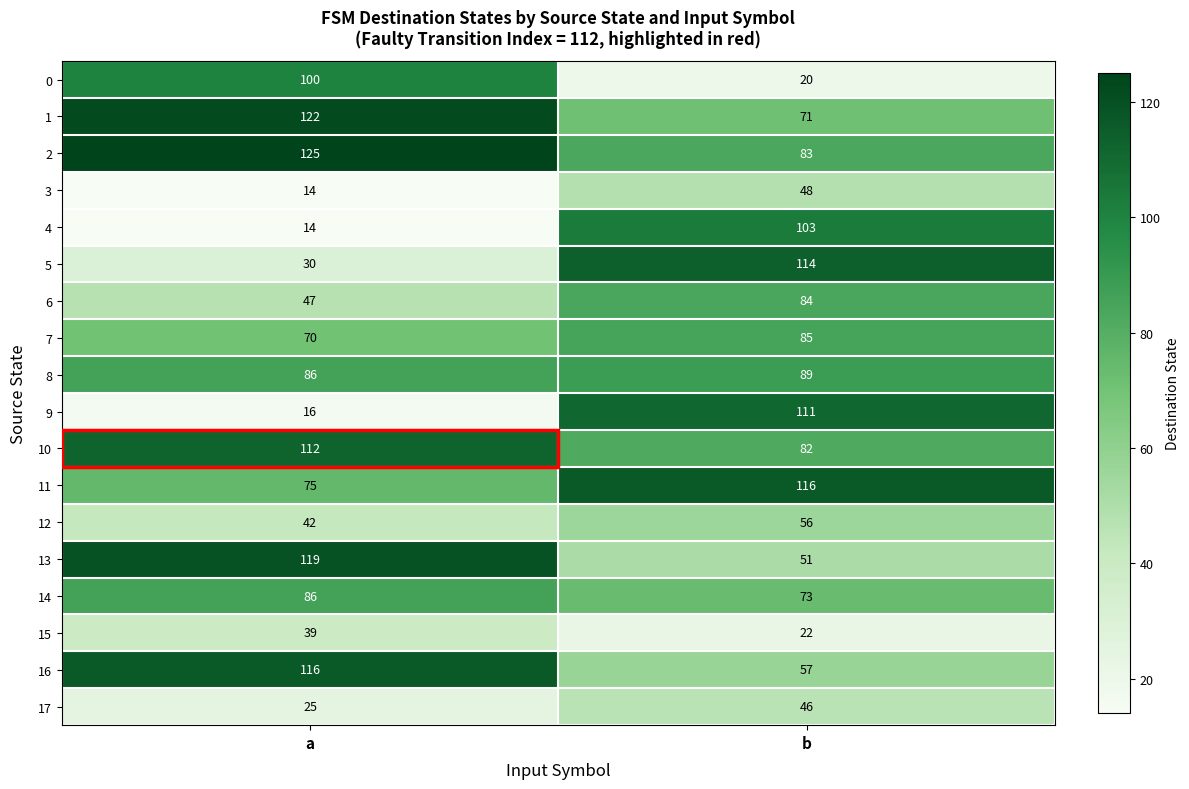

What is the smallest value displayed?

14